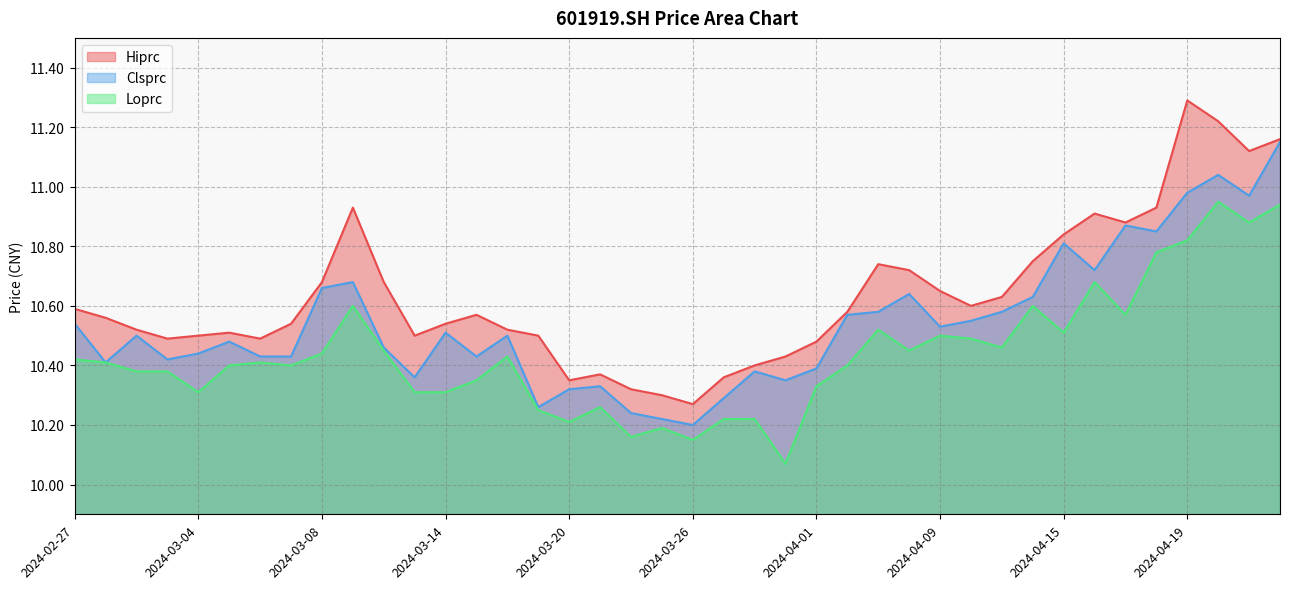

What is the value of the Loprc point at the 33rd from the left?

10.5